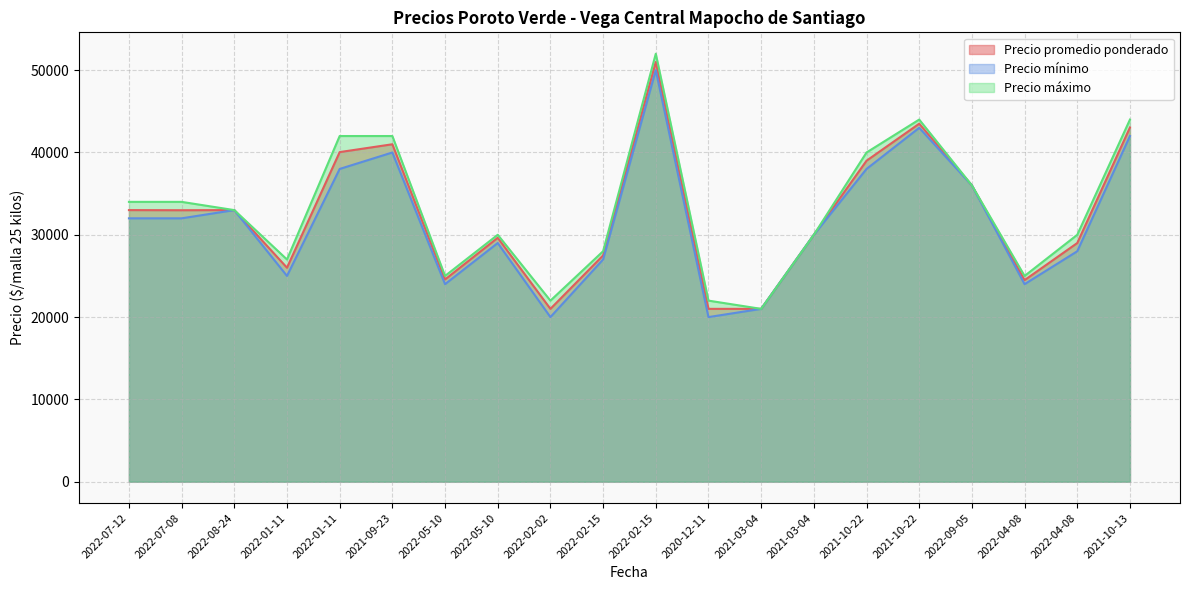

Count the number of data series in this chart.

3